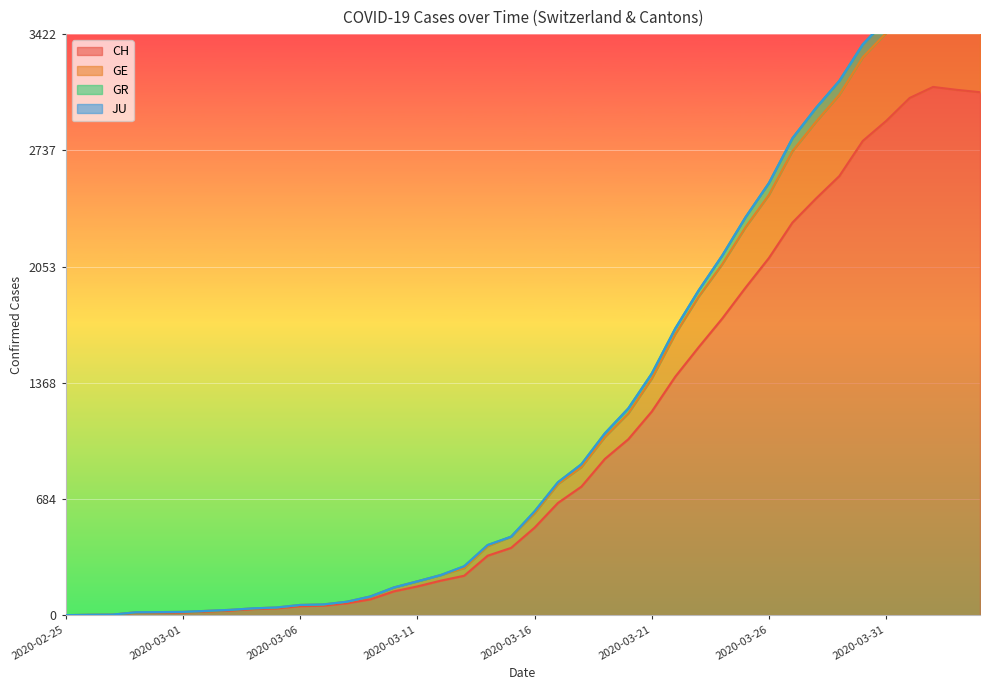

True or false: GR and CH cross at least once.

False